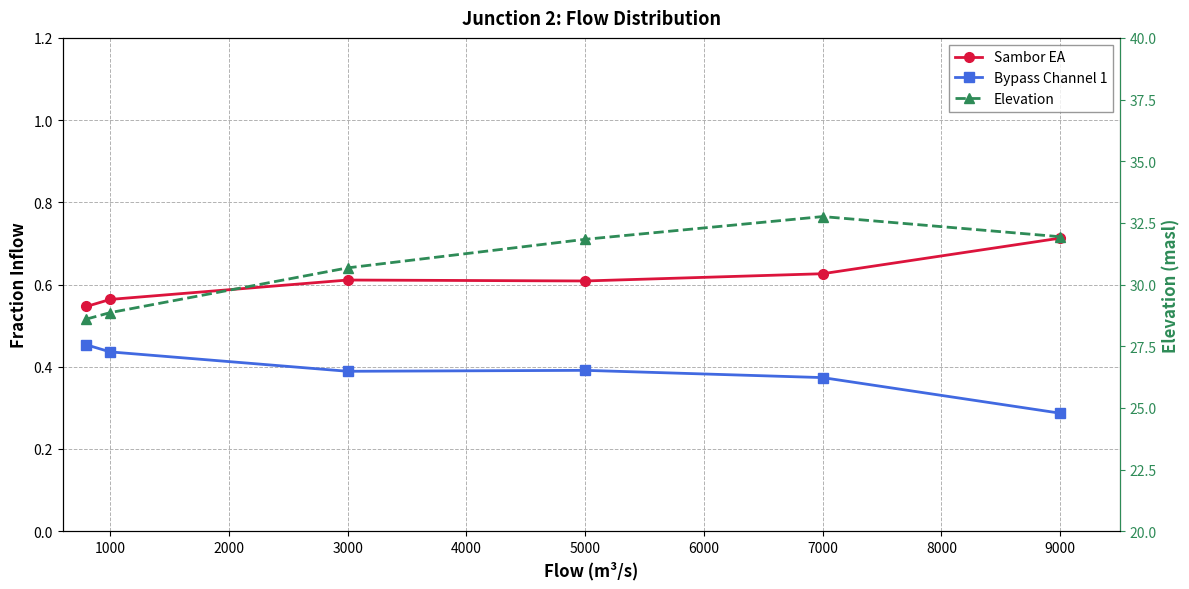

True or false: Sambor EA and Bypass Channel 1 cross at least once.

False